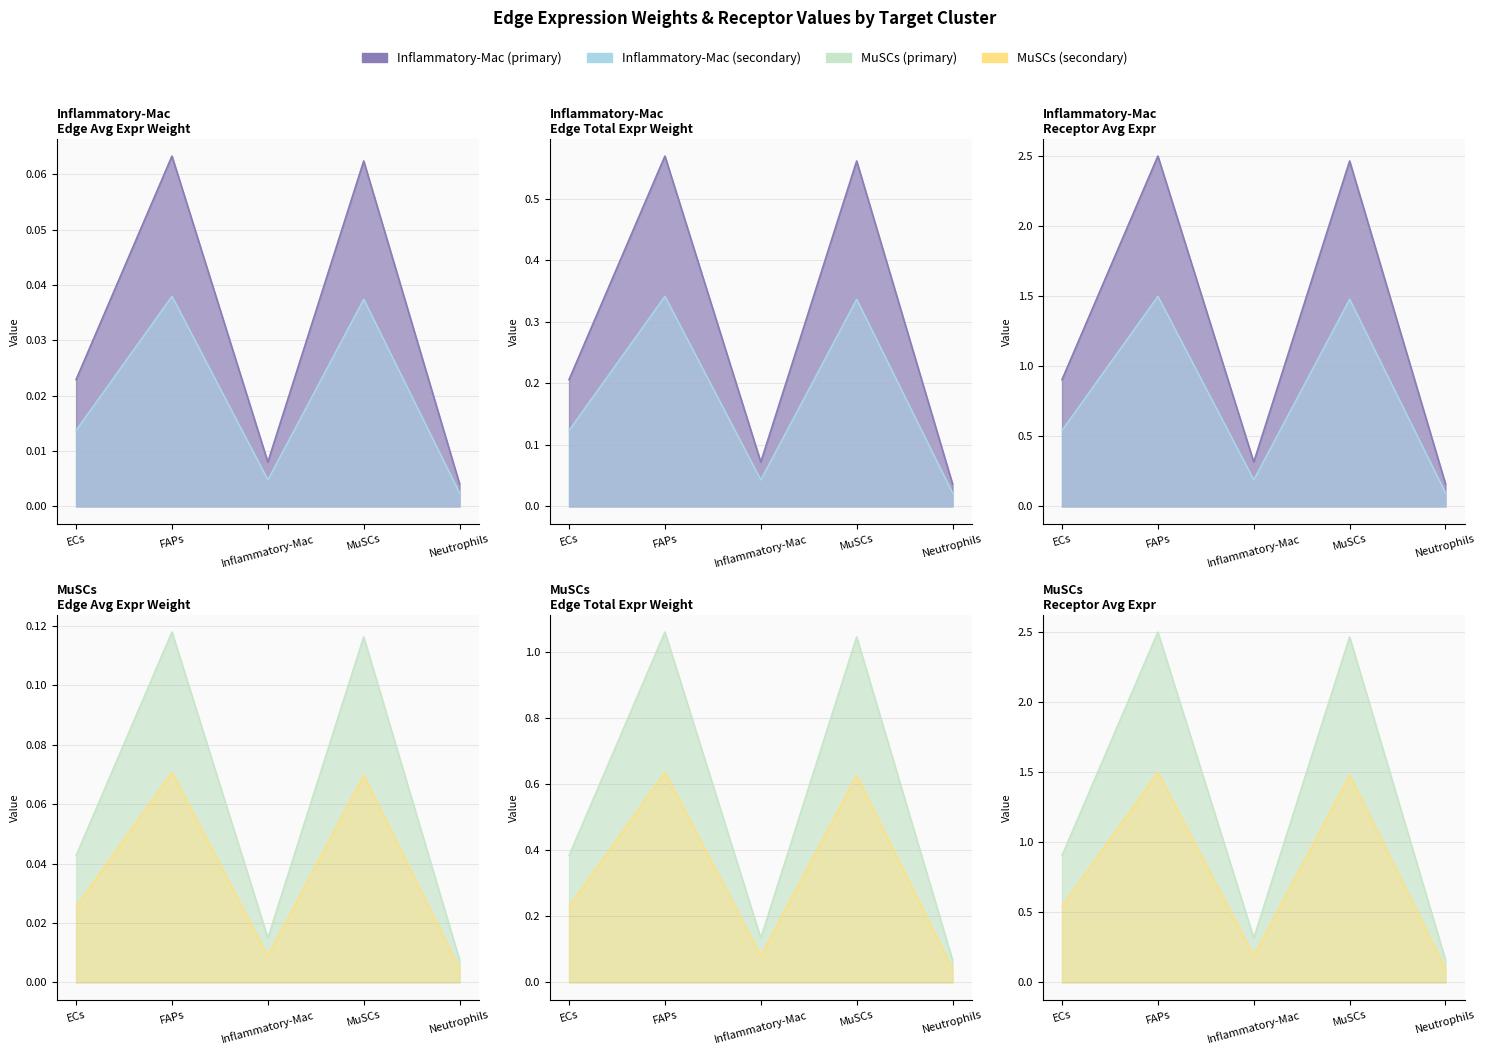

At how many categories does at least one series exceed 0?

5